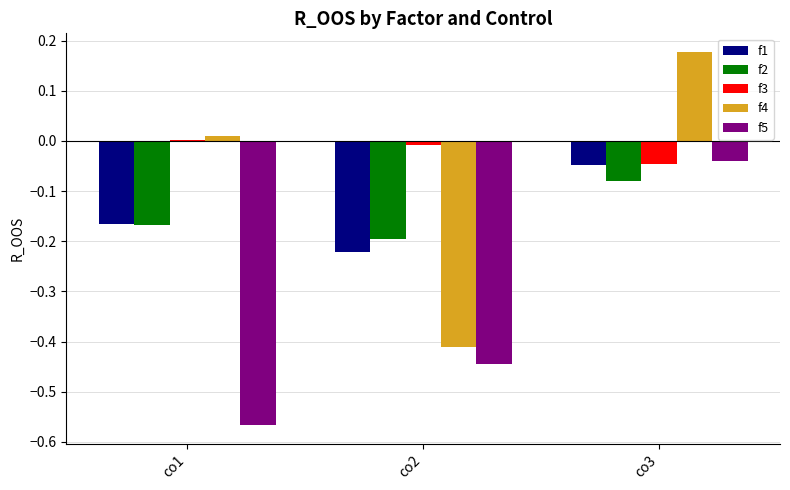

What is the total value across all series at co2?

-1.3